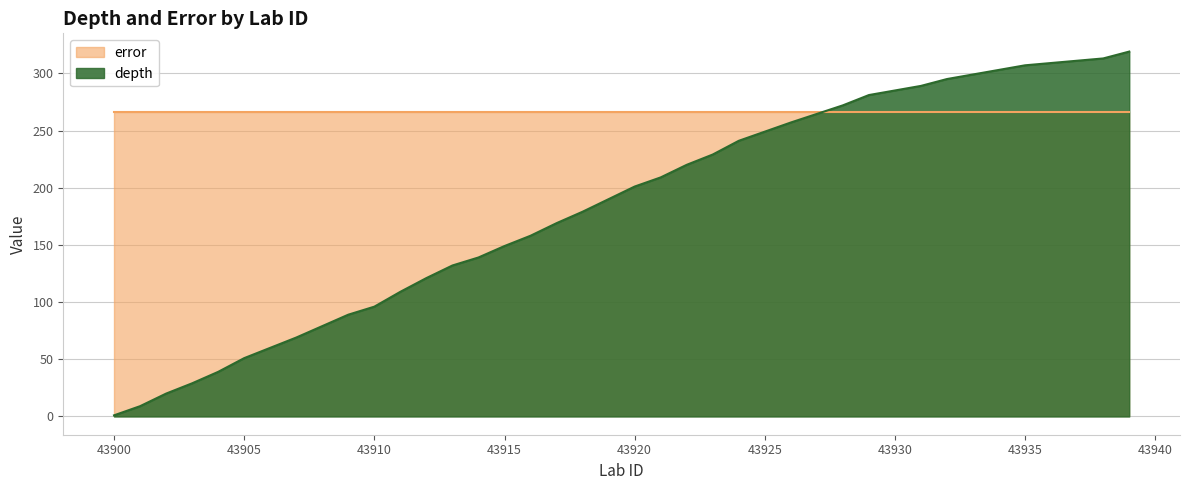

Reading left to right, extract all data points from this chart.

1.0	9.0	20.0	29.0	39.0	51.0	60.0	69.0	79.0	89.0	96.0	109.0	121.0	132.0	139.0	149.0	158.0	169.0	179.0	190.0	201.0	209.0	220.0	229.0	241.0	249.0	257.0	264.5	272.0	281.0	285.0	289.0	295.0	299.0	303.0	307.0	309.0	311.0	313.0	319.0